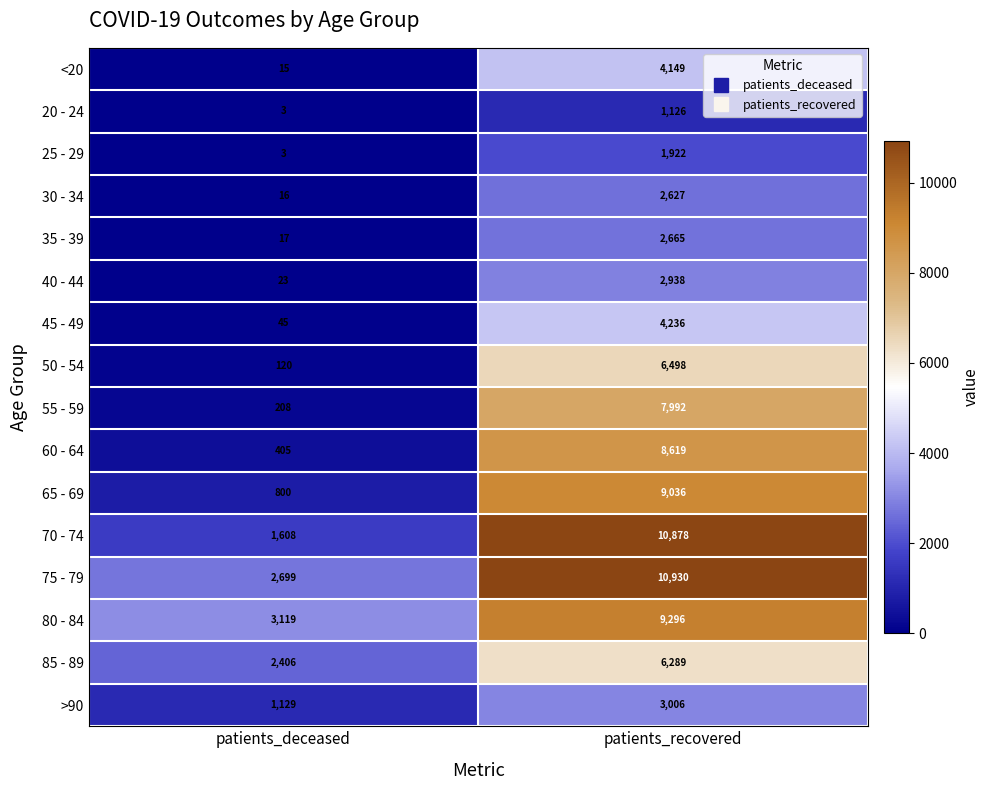

Is it true that 40 - 44 equals 23 at patients_deceased?

True